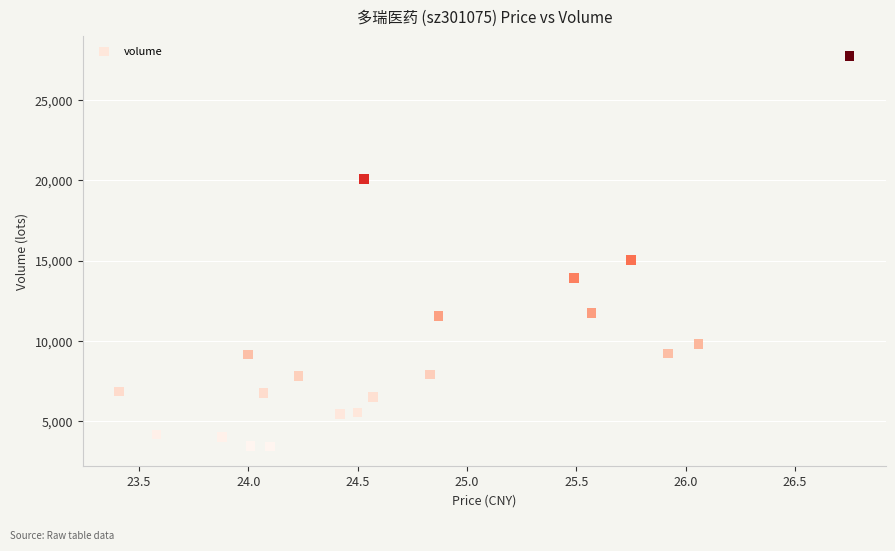

What is the range of Y values (max minus min)?

24334